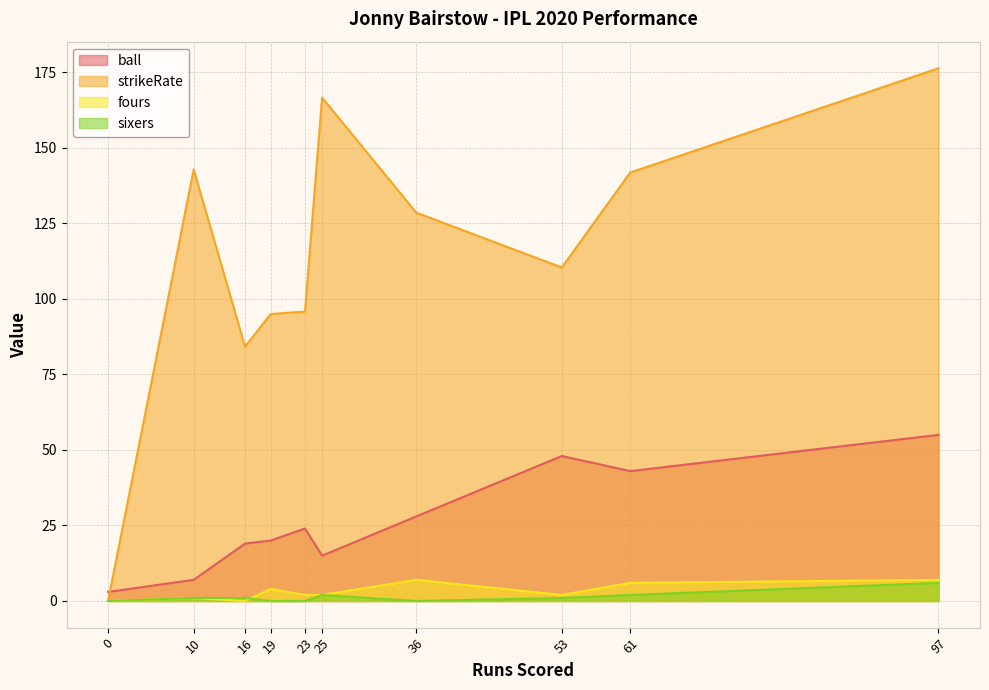

True or false: ball has a value of 74.0 at 97.

False